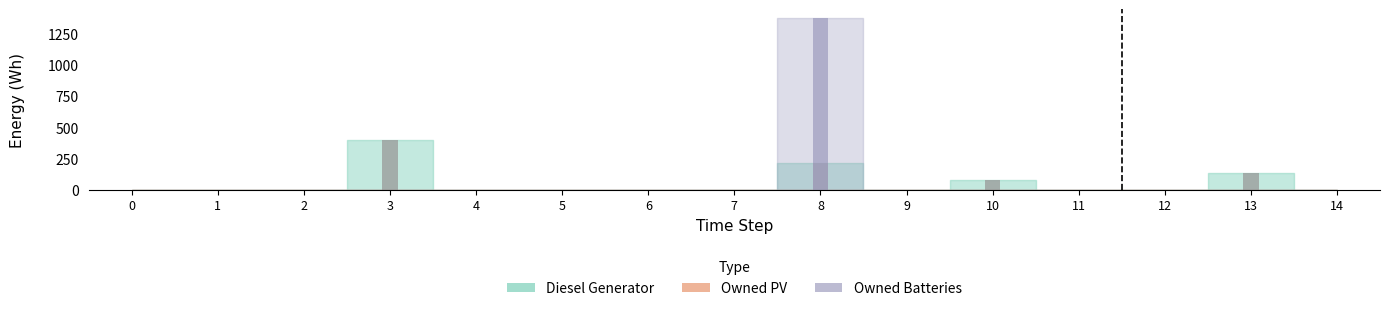

What is the sum of all Diesel Generator values?

834